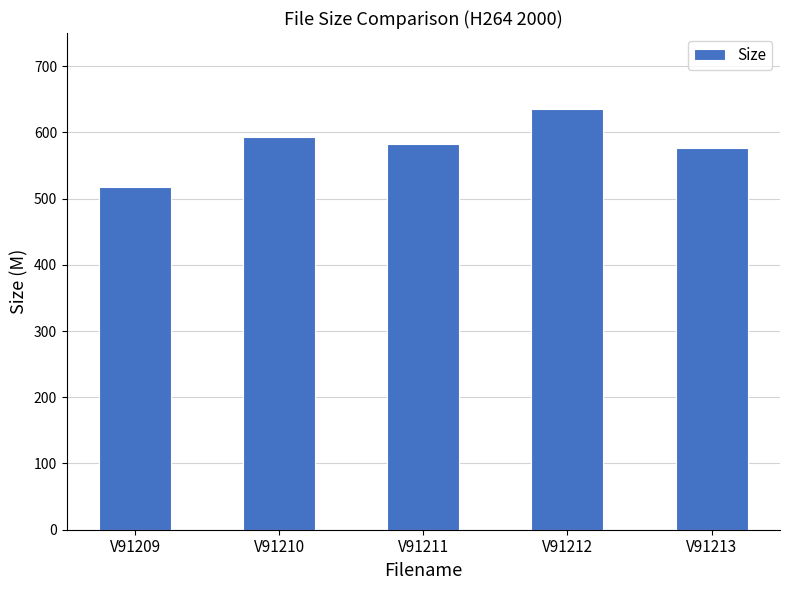

Count the number of data series in this chart.

1